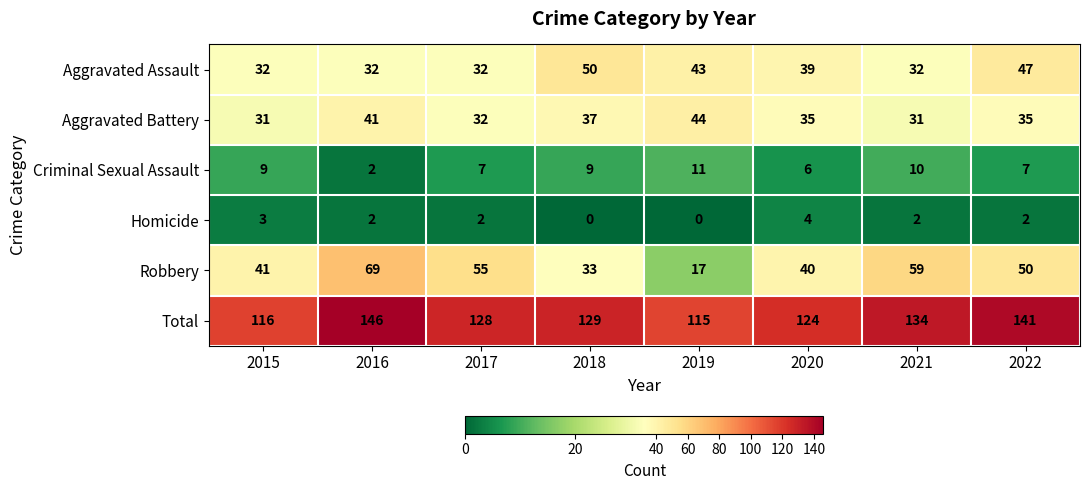

Count the Homicide values in the range 2 to 3.

5